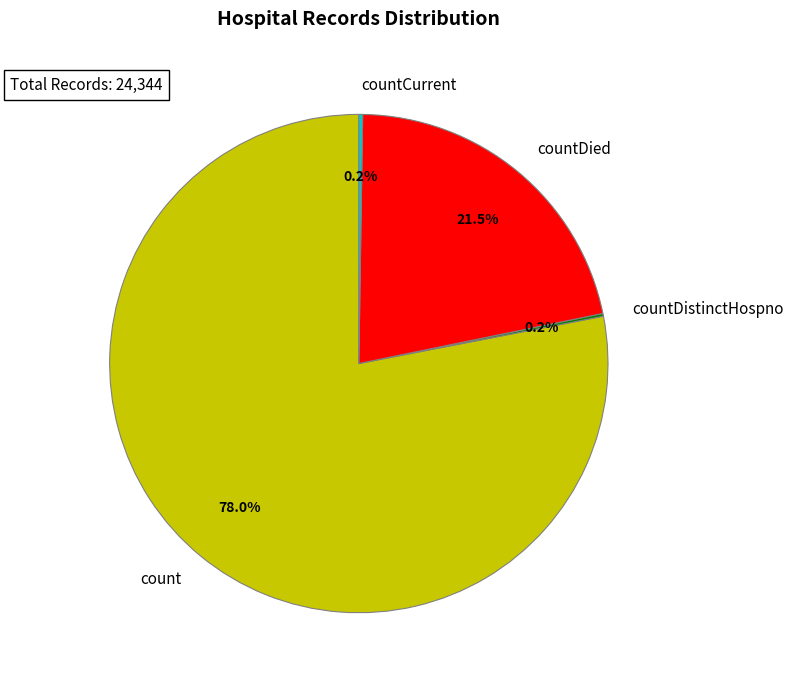

Combined, do countDied and count account for over 50%?

Yes